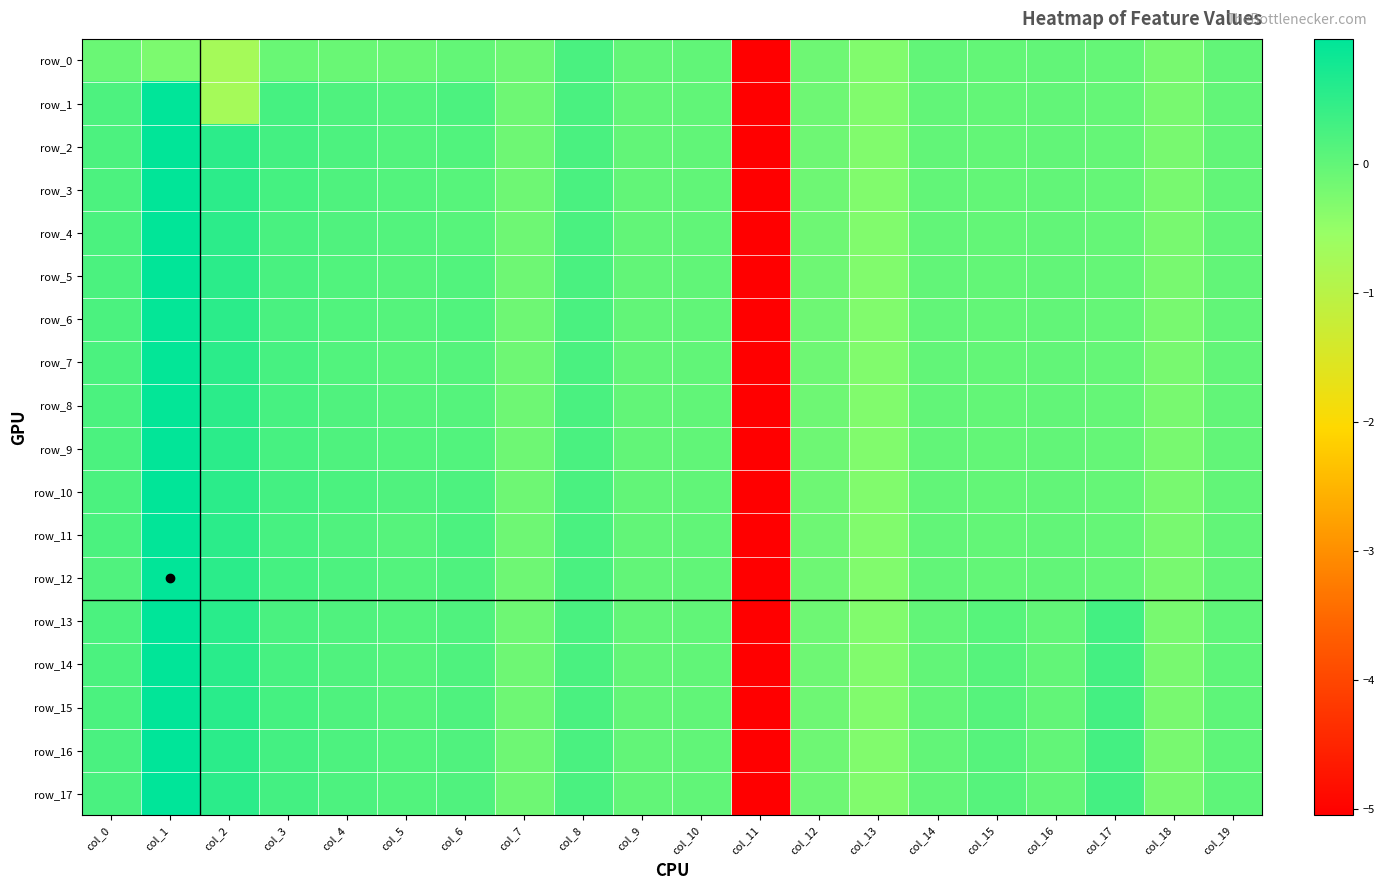

Reading right to left, extract all data points from this chart.

row_0: col_19=-0.0	col_18=-0.2	col_17=-0.0	col_16=-0.0	col_15=-0.0	col_14=-0.0	col_13=-0.3	col_12=-0.1	col_11=-5.1	col_10=0.0	col_9=0.0	col_8=0.2	col_7=-0.1	col_6=-0.0	col_5=-0.1	col_4=-0.1	col_3=-0.1	col_2=-0.7	col_1=-0.2	col_0=-0.1
row_1: col_19=-0.0	col_18=-0.2	col_17=-0.0	col_16=-0.0	col_15=-0.0	col_14=-0.0	col_13=-0.3	col_12=-0.1	col_11=-5.1	col_10=0.0	col_9=0.0	col_8=0.2	col_7=-0.1	col_6=0.2	col_5=0.1	col_4=0.2	col_3=0.3	col_2=-0.7	col_1=1.0	col_0=0.2
row_2: col_19=-0.0	col_18=-0.2	col_17=-0.0	col_16=-0.0	col_15=-0.0	col_14=-0.0	col_13=-0.3	col_12=-0.1	col_11=-5.1	col_10=0.0	col_9=0.0	col_8=0.2	col_7=-0.1	col_6=0.2	col_5=0.1	col_4=0.2	col_3=0.3	col_2=0.5	col_1=1.0	col_0=0.2
row_3: col_19=-0.0	col_18=-0.2	col_17=-0.0	col_16=-0.0	col_15=-0.0	col_14=-0.0	col_13=-0.3	col_12=-0.1	col_11=-5.1	col_10=0.0	col_9=0.0	col_8=0.2	col_7=-0.1	col_6=0.1	col_5=0.1	col_4=0.2	col_3=0.3	col_2=0.5	col_1=1.0	col_0=0.2
row_4: col_19=-0.0	col_18=-0.2	col_17=-0.0	col_16=-0.0	col_15=-0.0	col_14=-0.0	col_13=-0.3	col_12=-0.1	col_11=-5.1	col_10=0.0	col_9=0.0	col_8=0.2	col_7=-0.1	col_6=0.1	col_5=0.1	col_4=0.2	col_3=0.3	col_2=0.5	col_1=1.0	col_0=0.2
row_5: col_19=-0.0	col_18=-0.2	col_17=-0.0	col_16=-0.0	col_15=-0.0	col_14=-0.0	col_13=-0.3	col_12=-0.1	col_11=-5.1	col_10=0.0	col_9=0.0	col_8=0.2	col_7=-0.1	col_6=0.2	col_5=0.1	col_4=0.2	col_3=0.2	col_2=0.5	col_1=1.0	col_0=0.2
row_6: col_19=-0.0	col_18=-0.2	col_17=-0.0	col_16=-0.0	col_15=-0.0	col_14=-0.0	col_13=-0.3	col_12=-0.1	col_11=-5.1	col_10=0.0	col_9=0.0	col_8=0.2	col_7=-0.1	col_6=0.2	col_5=0.1	col_4=0.2	col_3=0.2	col_2=0.5	col_1=0.9	col_0=0.2
row_7: col_19=-0.0	col_18=-0.2	col_17=-0.0	col_16=-0.0	col_15=-0.0	col_14=-0.0	col_13=-0.3	col_12=-0.1	col_11=-5.1	col_10=0.0	col_9=0.0	col_8=0.2	col_7=-0.1	col_6=0.1	col_5=0.1	col_4=0.2	col_3=0.3	col_2=0.5	col_1=0.9	col_0=0.2
row_8: col_19=-0.0	col_18=-0.2	col_17=-0.0	col_16=-0.0	col_15=-0.0	col_14=-0.0	col_13=-0.3	col_12=-0.1	col_11=-5.1	col_10=0.0	col_9=0.0	col_8=0.2	col_7=-0.1	col_6=0.1	col_5=0.1	col_4=0.2	col_3=0.3	col_2=0.5	col_1=0.9	col_0=0.2
row_9: col_19=-0.0	col_18=-0.2	col_17=-0.0	col_16=-0.0	col_15=-0.0	col_14=-0.0	col_13=-0.3	col_12=-0.1	col_11=-5.1	col_10=0.0	col_9=0.0	col_8=0.2	col_7=-0.1	col_6=0.2	col_5=0.2	col_4=0.2	col_3=0.3	col_2=0.5	col_1=1.0	col_0=0.2
row_10: col_19=-0.0	col_18=-0.2	col_17=-0.0	col_16=-0.0	col_15=-0.0	col_14=-0.0	col_13=-0.3	col_12=-0.1	col_11=-5.1	col_10=0.0	col_9=0.0	col_8=0.2	col_7=-0.1	col_6=0.2	col_5=0.2	col_4=0.2	col_3=0.3	col_2=0.5	col_1=1.0	col_0=0.2
row_11: col_19=-0.0	col_18=-0.2	col_17=-0.0	col_16=-0.0	col_15=-0.0	col_14=-0.0	col_13=-0.3	col_12=-0.1	col_11=-5.1	col_10=0.0	col_9=0.0	col_8=0.2	col_7=-0.1	col_6=0.2	col_5=0.1	col_4=0.2	col_3=0.3	col_2=0.5	col_1=1.0	col_0=0.2
row_12: col_19=-0.0	col_18=-0.2	col_17=-0.0	col_16=-0.0	col_15=-0.0	col_14=-0.0	col_13=-0.3	col_12=-0.1	col_11=-5.1	col_10=0.0	col_9=0.0	col_8=0.2	col_7=-0.1	col_6=0.2	col_5=0.1	col_4=0.2	col_3=0.3	col_2=0.5	col_1=1.0	col_0=0.2
row_13: col_19=0.0	col_18=-0.2	col_17=0.3	col_16=-0.0	col_15=0.1	col_14=-0.0	col_13=-0.3	col_12=-0.1	col_11=-5.1	col_10=0.0	col_9=0.0	col_8=0.2	col_7=-0.1	col_6=0.2	col_5=0.1	col_4=0.2	col_3=0.2	col_2=0.6	col_1=1.0	col_0=0.2
row_14: col_19=0.0	col_18=-0.2	col_17=0.3	col_16=-0.0	col_15=0.1	col_14=-0.0	col_13=-0.3	col_12=-0.1	col_11=-5.1	col_10=0.0	col_9=0.0	col_8=0.2	col_7=-0.1	col_6=0.2	col_5=0.1	col_4=0.2	col_3=0.3	col_2=0.6	col_1=1.0	col_0=0.2
row_15: col_19=0.0	col_18=-0.2	col_17=0.3	col_16=-0.0	col_15=0.1	col_14=-0.0	col_13=-0.3	col_12=-0.1	col_11=-5.1	col_10=0.0	col_9=0.0	col_8=0.2	col_7=-0.1	col_6=0.2	col_5=0.1	col_4=0.2	col_3=0.3	col_2=0.6	col_1=1.0	col_0=0.2
row_16: col_19=0.0	col_18=-0.2	col_17=0.3	col_16=-0.0	col_15=0.1	col_14=-0.0	col_13=-0.3	col_12=-0.1	col_11=-5.1	col_10=0.0	col_9=0.0	col_8=0.2	col_7=-0.1	col_6=0.2	col_5=0.2	col_4=0.2	col_3=0.3	col_2=0.5	col_1=1.0	col_0=0.2
row_17: col_19=0.0	col_18=-0.2	col_17=0.3	col_16=-0.0	col_15=0.1	col_14=-0.0	col_13=-0.3	col_12=-0.1	col_11=-5.1	col_10=0.0	col_9=0.0	col_8=0.2	col_7=-0.1	col_6=0.2	col_5=0.2	col_4=0.2	col_3=0.3	col_2=0.5	col_1=1.0	col_0=0.2